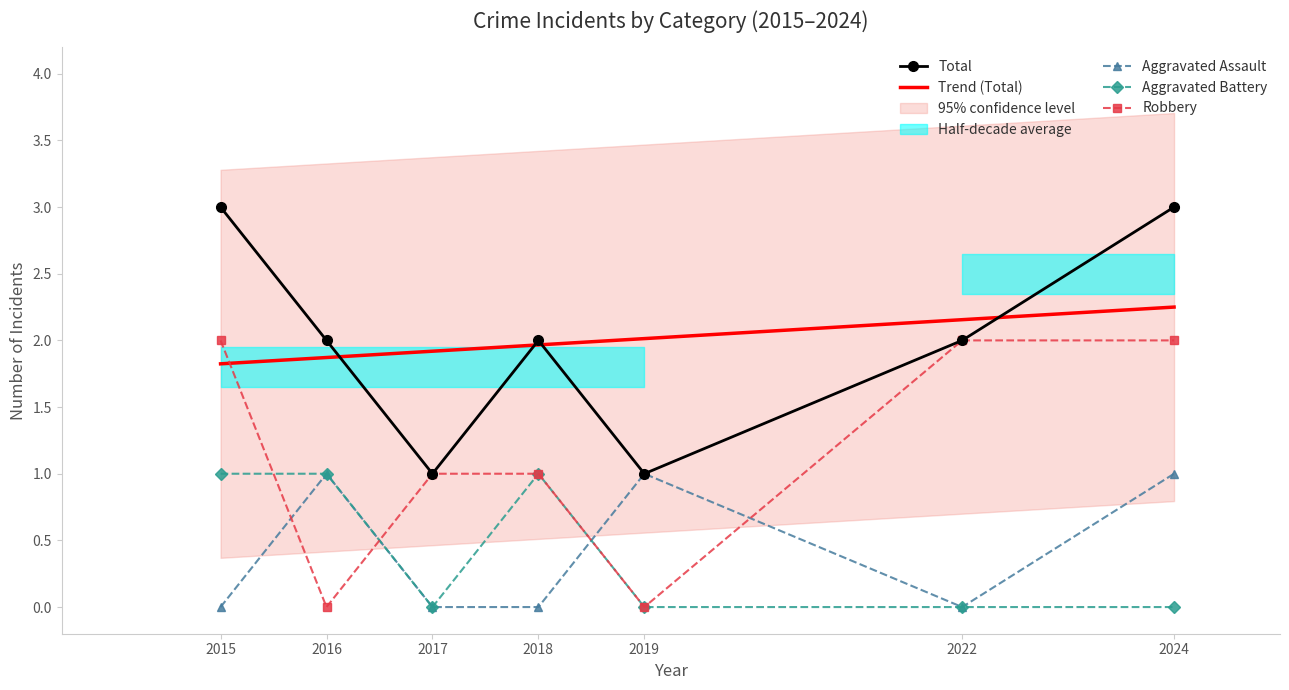

Count the number of categories in the chart.

7